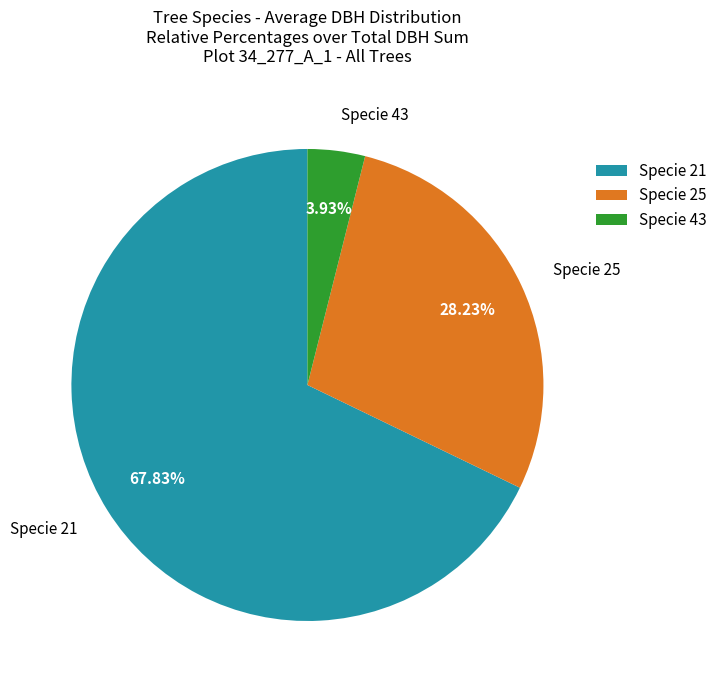

Between Specie 25 and Specie 21, which is larger?

Specie 21